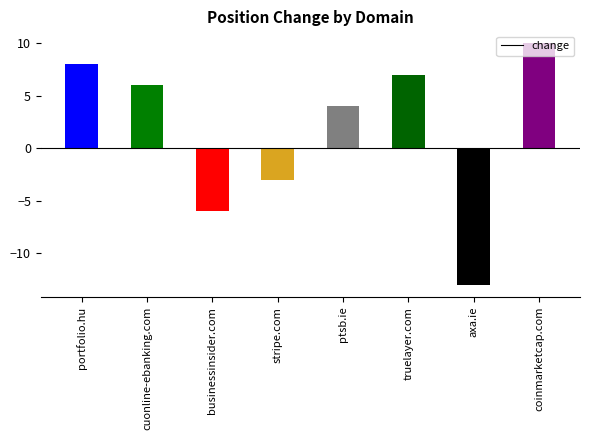

Reading left to right, what are all the values shown in this chart?

portfolio.hu=8	cuonline-ebanking.com=6	businessinsider.com=-6	stripe.com=-3	ptsb.ie=4	truelayer.com=7	axa.ie=-13	coinmarketcap.com=10